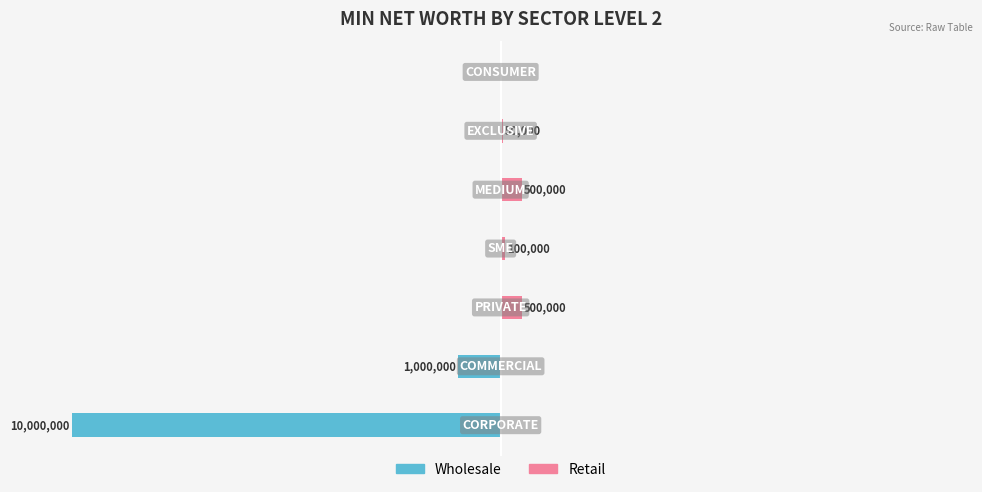

Are the bars horizontal?

Yes